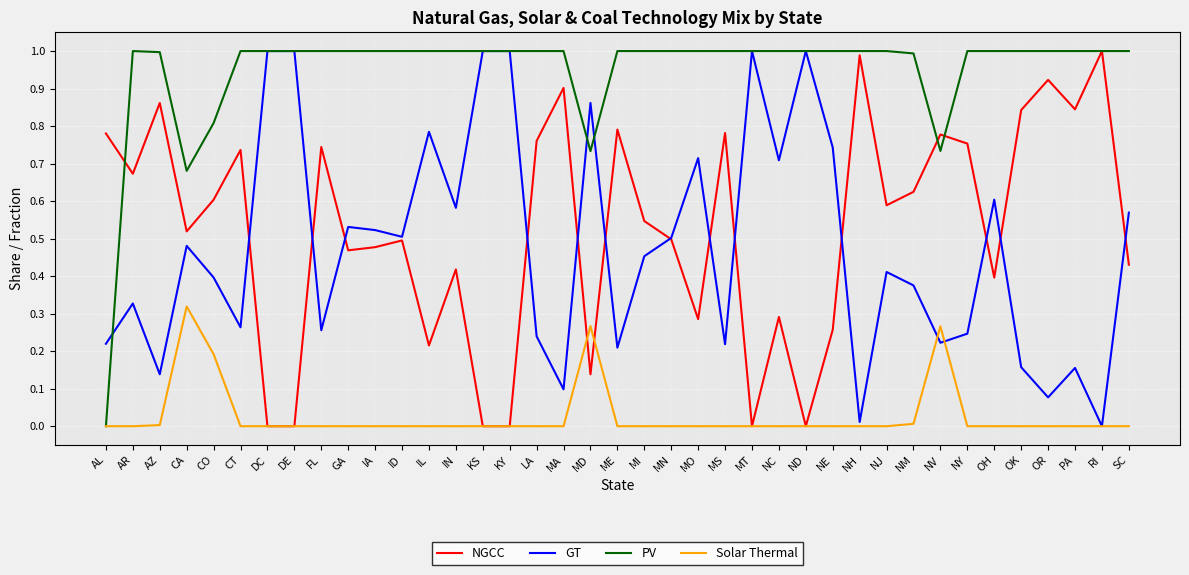

How many lines are shown in the chart?

4